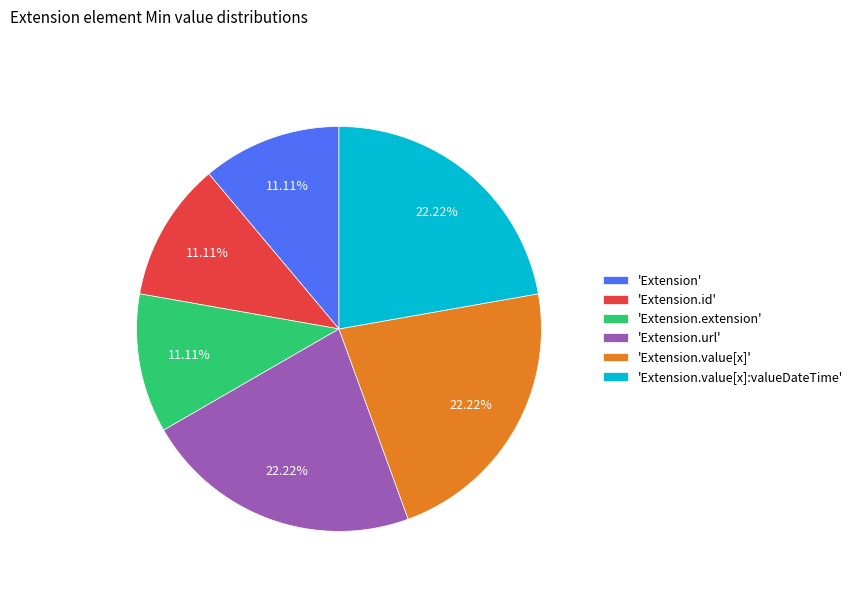

Between 'Extension.value[x]:valueDateTime' and 'Extension', which is larger?

'Extension.value[x]:valueDateTime'